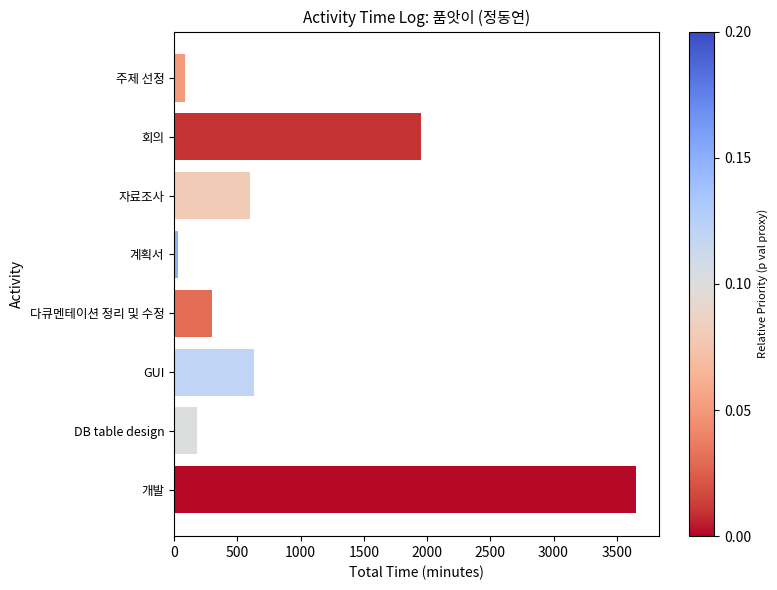

Are the bars grouped side by side (vs. stacked)?

No